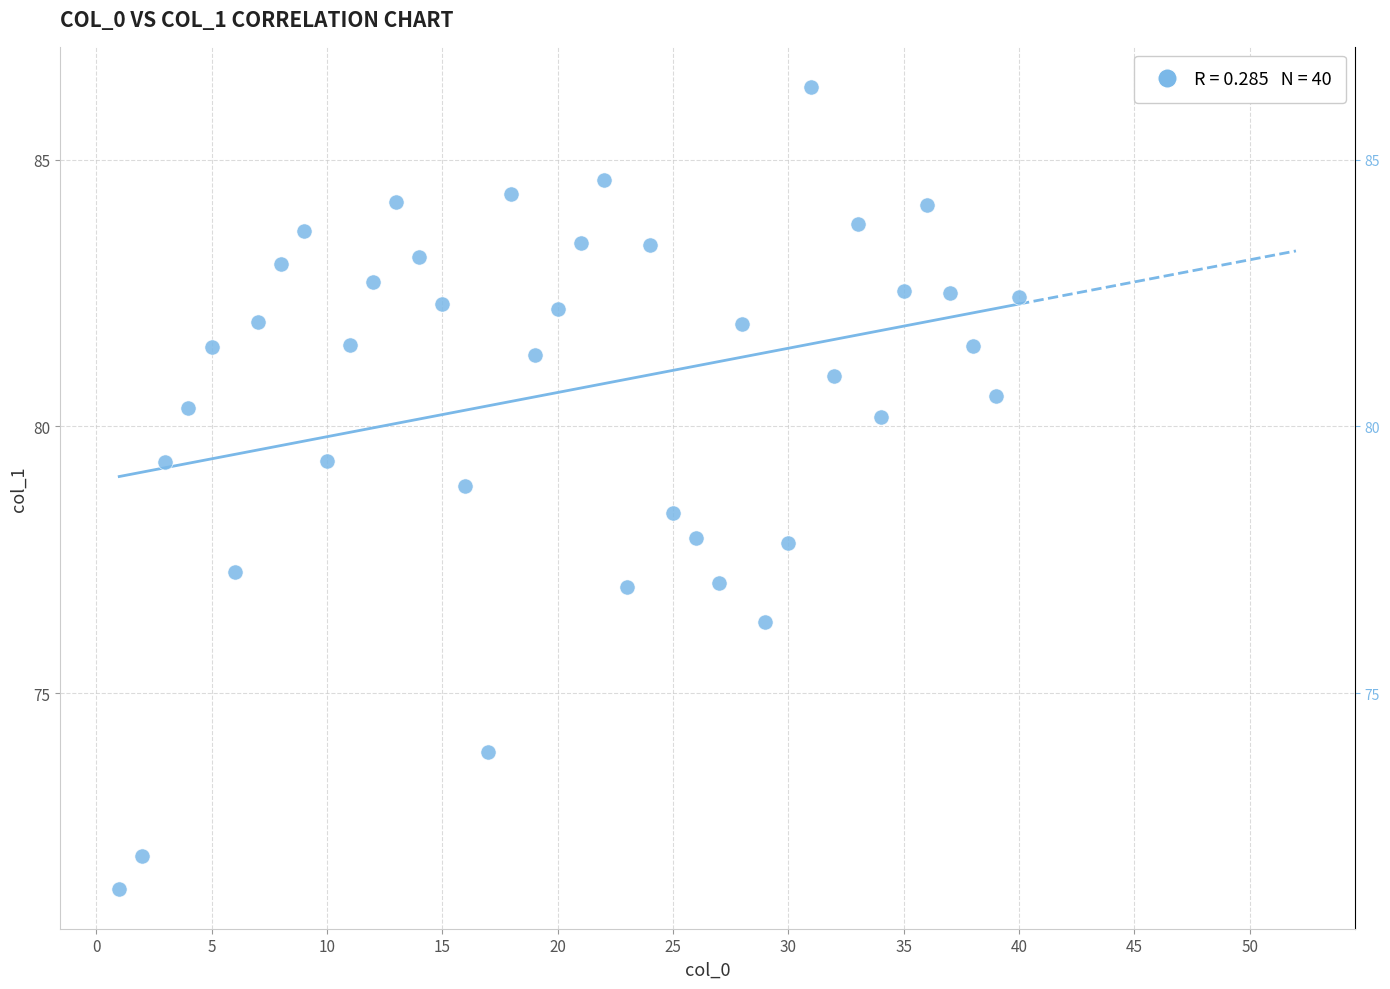

What is the range of X values (max minus min)?

39.0